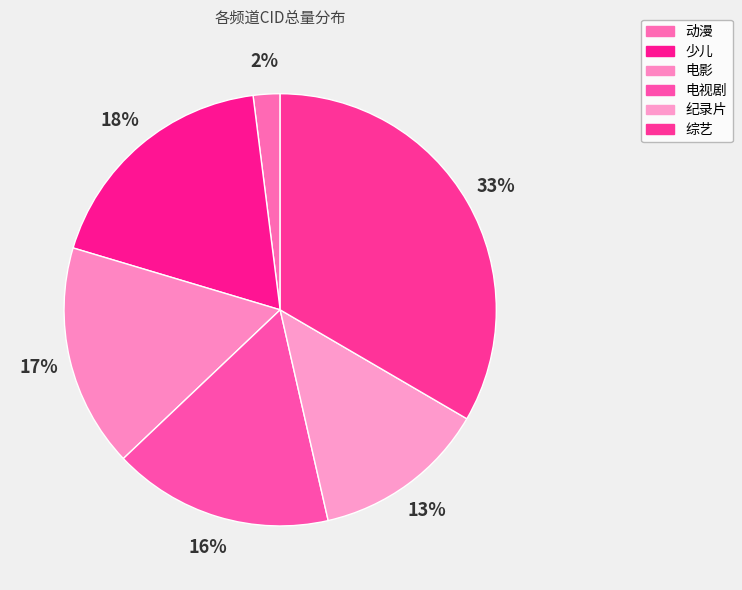

Count the number of slices in the pie.

6